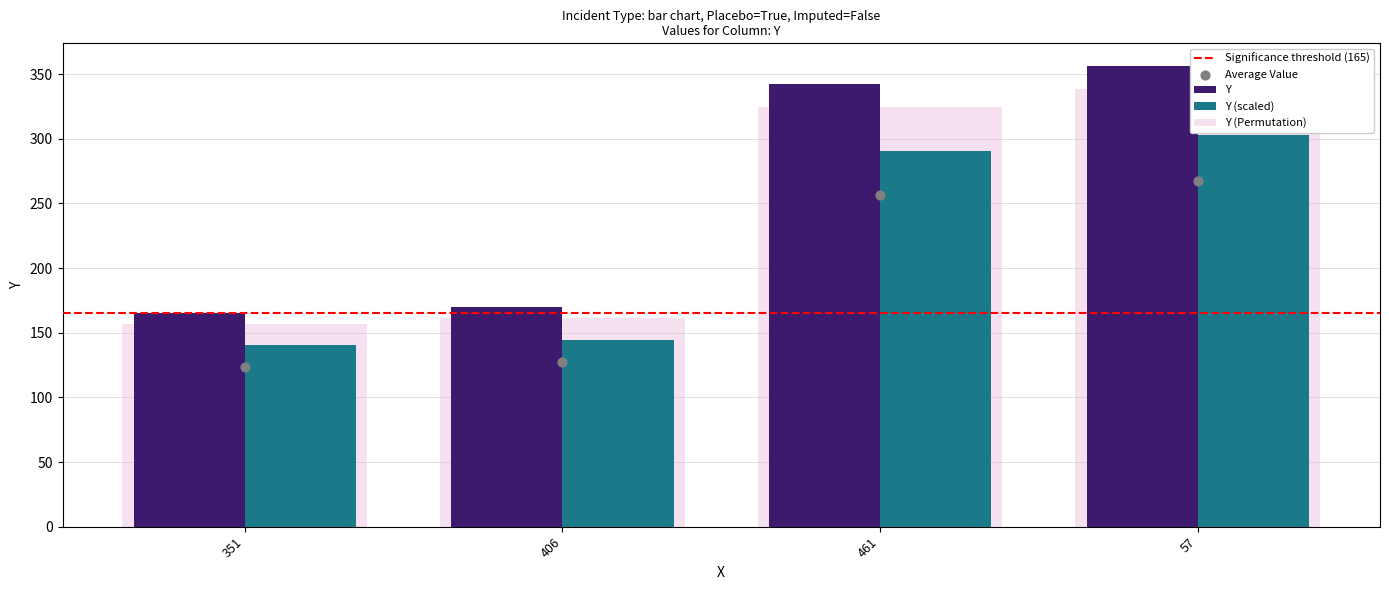

What is the change in value from 461 to 57?

+14